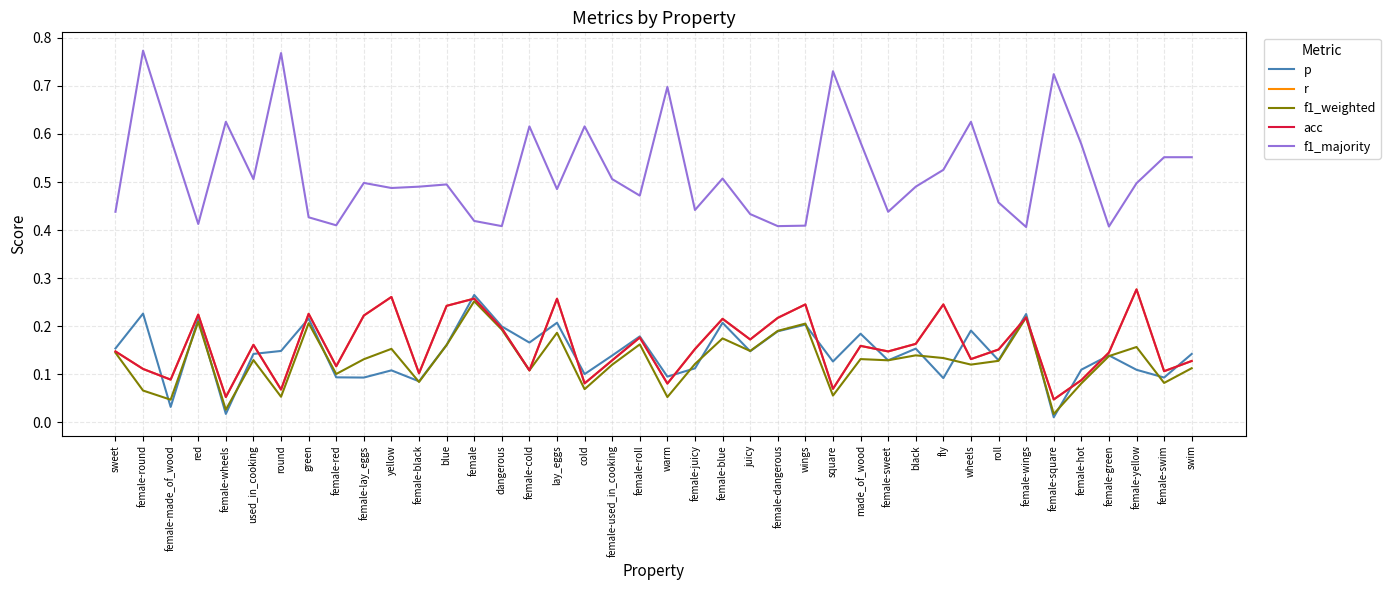

Is this an area chart (filled region under the line)?

No